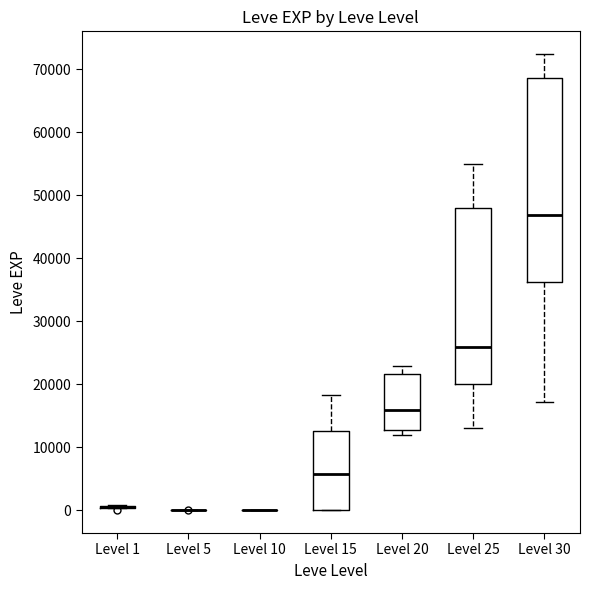

Reading left to right, read every box against the y-axis: the position of its median line, the range the box covers, and the ends of its whiskers. The values are not printed on the chart, so give them approximately, as read against the axis.

Level 1: box collapsed to a line at 0, whiskers 0 to 1000
Level 5: box collapsed to a line at 0, whiskers 0 to 0
Level 10: box collapsed to a line at 0, whiskers 0 to 0
Level 15: median 6000, box 0 to 13000, whiskers 0 to 18000
Level 20: median 16000, box 13000 to 22000, whiskers 12000 to 23000
Level 25: median 26000, box 20000 to 48000, whiskers 13000 to 55000
Level 30: median 47000, box 36000 to 69000, whiskers 17000 to 72000